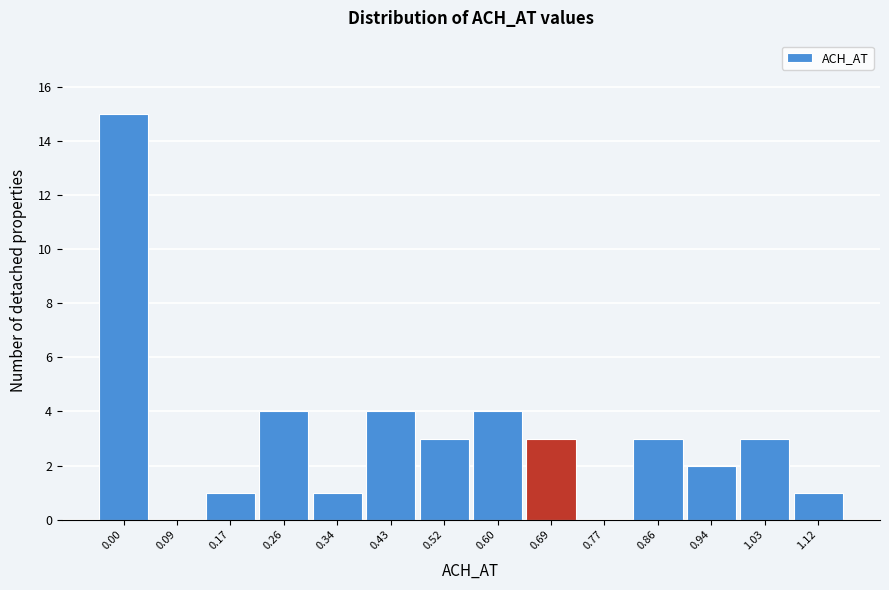

Reading left to right, extract all data points from this chart.

0.00=15	0.09=0	0.17=1	0.26=4	0.34=1	0.43=4	0.52=3	0.60=4	0.69=3	0.77=0	0.86=3	0.94=2	1.03=3	1.12=1